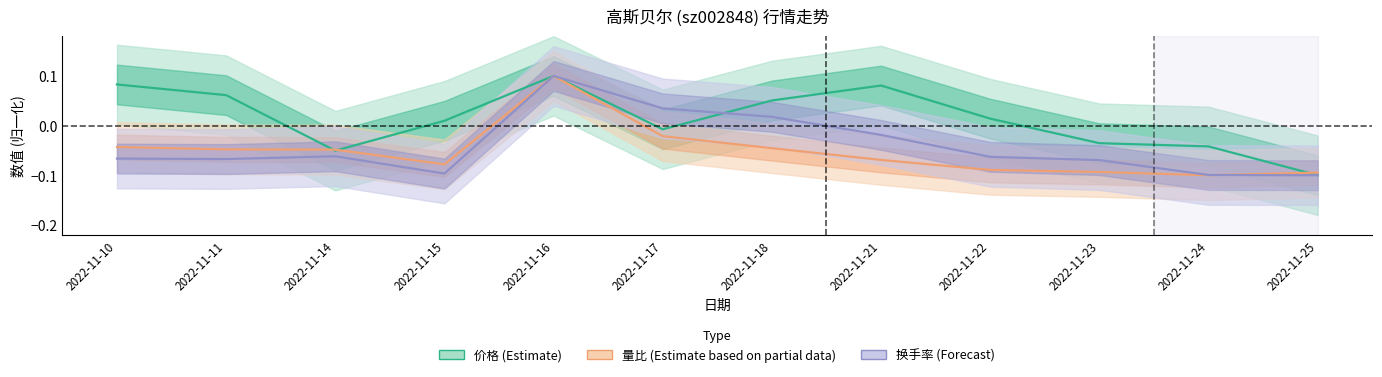

Which series has the largest range (max minus min)?

价格 (Estimate)